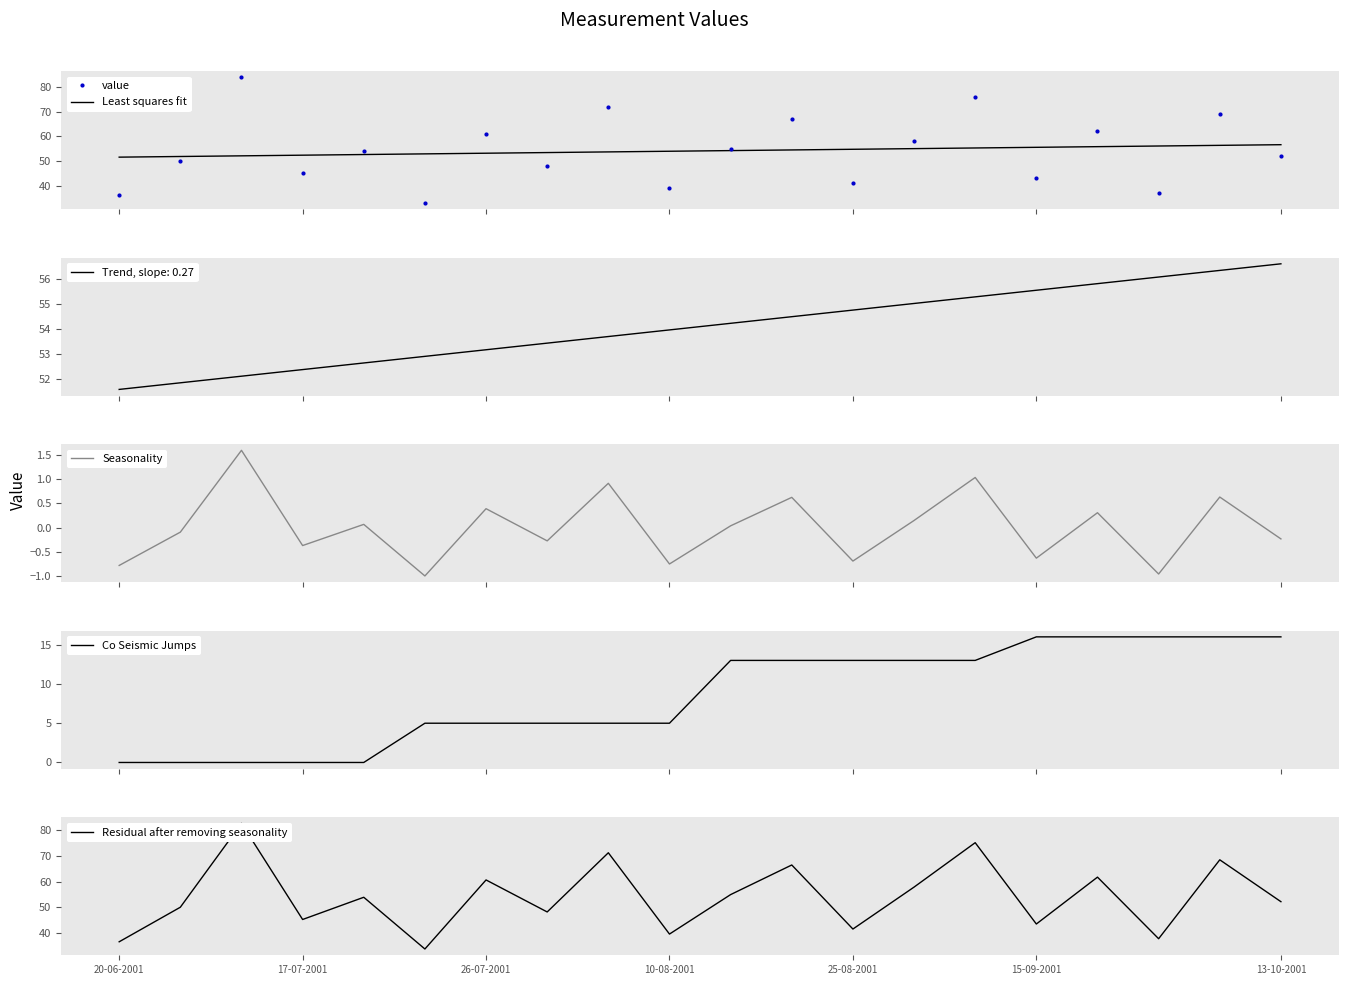

Between 13 and 17, which series saw the biggest shift?

value